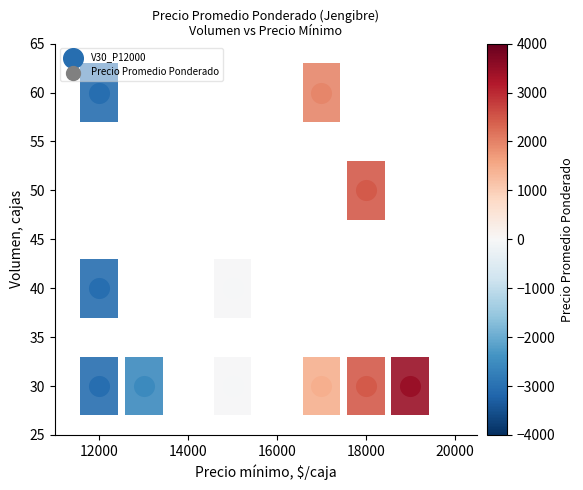

What is the change in value from 30_19000 to 60_17000?

-1500